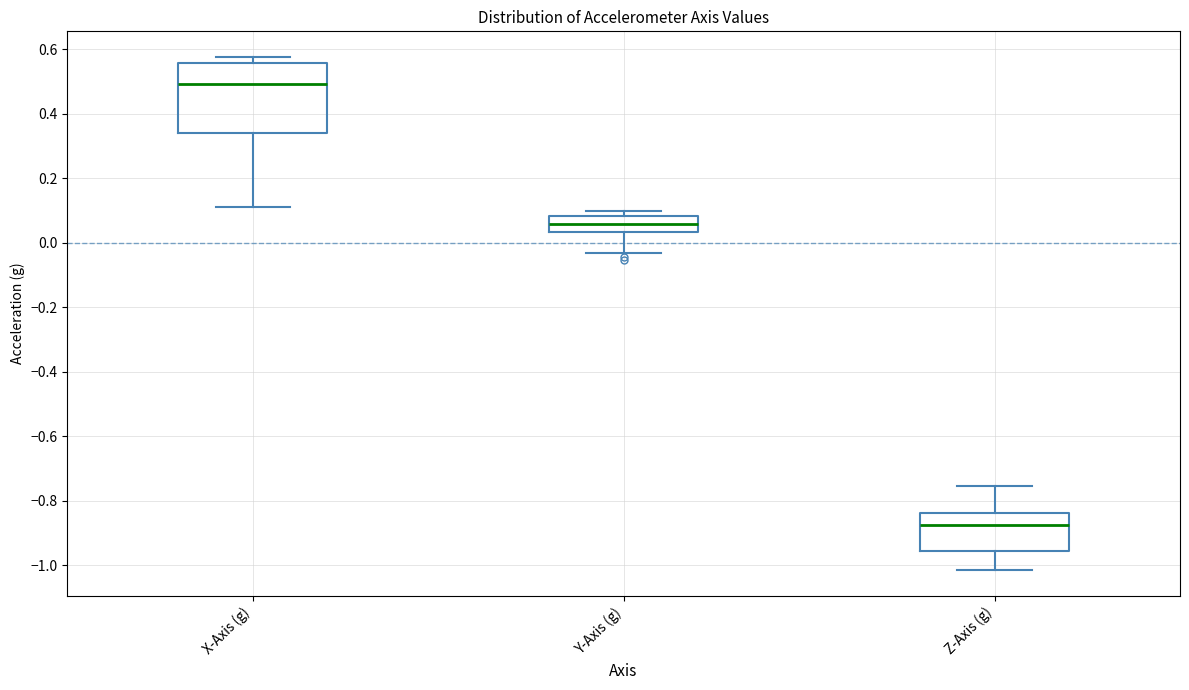

Reading left to right, transcribe this box plot: for each box, give where its median line is, the range the box spans, and where its two whiskers end, as read against the y-axis. The values are not printed on the chart, so give them approximately, as read against the axis.

X-Axis (g): median 0.50, box 0.34 to 0.56, whiskers 0.12 to 0.58
Y-Axis (g): median 0.06, box 0.04 to 0.08, whiskers -0.04 to 0.10
Z-Axis (g): median -0.88, box -0.96 to -0.84, whiskers -1.02 to -0.76